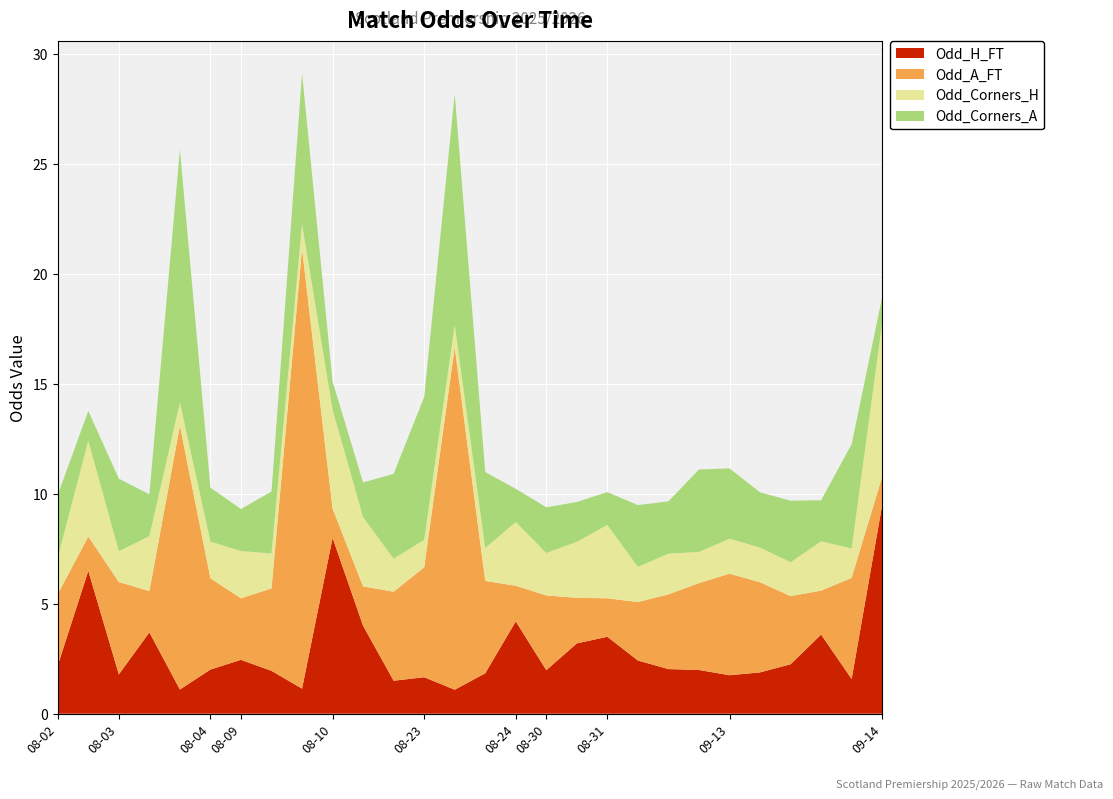

Reading right to left, what are all the values shown in this chart?

Odd_H_FT: 2025-09-14=9.5	2025-09-13=1.6	2025-09-13=3.6	2025-09-13=2.2	2025-09-13=1.9	2025-09-13=1.8	2025-08-31=2.0	2025-08-31=2.0	2025-08-31=2.4	2025-08-31=3.5	2025-08-30=3.2	2025-08-30=2.0	2025-08-24=4.2	2025-08-23=1.8	2025-08-23=1.1	2025-08-23=1.7	2025-08-10=1.5	2025-08-10=4.0	2025-08-10=8.0	2025-08-09=1.1	2025-08-09=1.9	2025-08-09=2.5	2025-08-04=2.0	2025-08-03=1.1	2025-08-03=3.7	2025-08-03=1.8	2025-08-02=6.5	2025-08-02=2.2
Odd_A_FT: 2025-09-14=1.3	2025-09-13=4.6	2025-09-13=2.0	2025-09-13=3.1	2025-09-13=4.1	2025-09-13=4.6	2025-08-31=4.0	2025-08-31=3.4	2025-08-31=2.7	2025-08-31=1.8	2025-08-30=2.1	2025-08-30=3.4	2025-08-24=1.6	2025-08-23=4.2	2025-08-23=15.6	2025-08-23=5.0	2025-08-10=4.0	2025-08-10=1.8	2025-08-10=1.3	2025-08-09=20.0	2025-08-09=3.8	2025-08-09=2.8	2025-08-04=4.2	2025-08-03=12.0	2025-08-03=1.9	2025-08-03=4.2	2025-08-02=1.6	2025-08-02=3.2
Odd_Corners_H: 2025-09-14=7.0	2025-09-13=1.3	2025-09-13=2.2	2025-09-13=1.5	2025-09-13=1.6	2025-09-13=1.6	2025-08-31=1.4	2025-08-31=1.9	2025-08-31=1.6	2025-08-31=3.3	2025-08-30=2.5	2025-08-30=1.9	2025-08-24=2.9	2025-08-23=1.5	2025-08-23=1.0	2025-08-23=1.2	2025-08-10=1.5	2025-08-10=3.1	2025-08-10=4.5	2025-08-09=1.1	2025-08-09=1.6	2025-08-09=2.1	2025-08-04=1.7	2025-08-03=1.1	2025-08-03=2.5	2025-08-03=1.4	2025-08-02=4.4	2025-08-02=1.7
Odd_Corners_A: 2025-09-14=1.2	2025-09-13=4.7	2025-09-13=1.9	2025-09-13=2.8	2025-09-13=2.5	2025-09-13=3.2	2025-08-31=3.8	2025-08-31=2.4	2025-08-31=2.8	2025-08-31=1.5	2025-08-30=1.8	2025-08-30=2.1	2025-08-24=1.5	2025-08-23=3.5	2025-08-23=10.5	2025-08-23=6.5	2025-08-10=3.9	2025-08-10=1.6	2025-08-10=1.3	2025-08-09=6.8	2025-08-09=2.8	2025-08-09=1.9	2025-08-04=2.5	2025-08-03=11.5	2025-08-03=1.9	2025-08-03=3.3	2025-08-02=1.4	2025-08-02=2.9